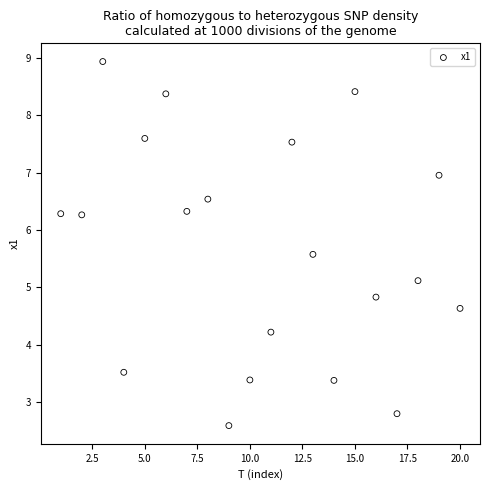

What is the range of X values (max minus min)?

19.0